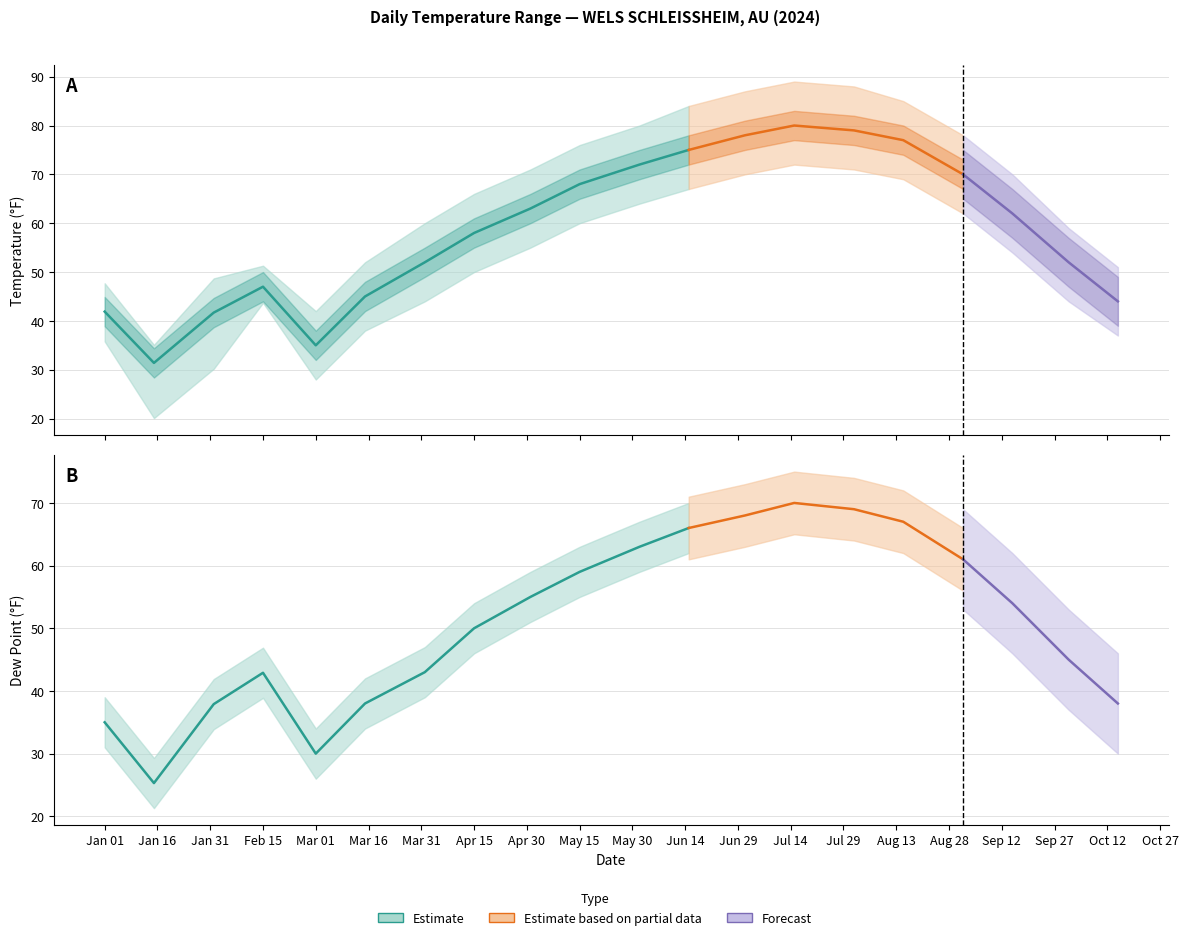

Reading left to right, what are all the values shown in this chart?

TEMP: 2024-01-01=41.9	2024-01-15=31.4	2024-02-01=41.7	2024-02-15=47.0	2024-03-01=35.0	2024-03-15=45.0	2024-04-01=52.0	2024-04-15=58.0	2024-05-01=63.0	2024-05-15=68.0	2024-06-01=72.0	2024-06-15=75.0	2024-07-01=78.0	2024-07-15=80.0	2024-08-01=79.0	2024-08-15=77.0	2024-09-01=70.0	2024-09-15=62.0	2024-10-01=52.0	2024-10-15=44.0
MAX: 2024-01-01=47.7	2024-01-15=35.1	2024-02-01=48.7	2024-02-15=51.3	2024-03-01=42.0	2024-03-15=52.0	2024-04-01=60.0	2024-04-15=66.0	2024-05-01=71.0	2024-05-15=76.0	2024-06-01=80.0	2024-06-15=84.0	2024-07-01=87.0	2024-07-15=89.0	2024-08-01=88.0	2024-08-15=85.0	2024-09-01=78.0	2024-09-15=70.0	2024-10-01=59.0	2024-10-15=51.0
MIN: 2024-01-01=35.8	2024-01-15=20.1	2024-02-01=30.2	2024-02-15=43.7	2024-03-01=28.0	2024-03-15=38.0	2024-04-01=44.0	2024-04-15=50.0	2024-05-01=55.0	2024-05-15=60.0	2024-06-01=64.0	2024-06-15=67.0	2024-07-01=70.0	2024-07-15=72.0	2024-08-01=71.0	2024-08-15=69.0	2024-09-01=62.0	2024-09-15=54.0	2024-10-01=44.0	2024-10-15=37.0
DEWP: 2024-01-01=35.0	2024-01-15=25.3	2024-02-01=37.9	2024-02-15=42.9	2024-03-01=30.0	2024-03-15=38.0	2024-04-01=43.0	2024-04-15=50.0	2024-05-01=55.0	2024-05-15=59.0	2024-06-01=63.0	2024-06-15=66.0	2024-07-01=68.0	2024-07-15=70.0	2024-08-01=69.0	2024-08-15=67.0	2024-09-01=61.0	2024-09-15=54.0	2024-10-01=45.0	2024-10-15=38.0